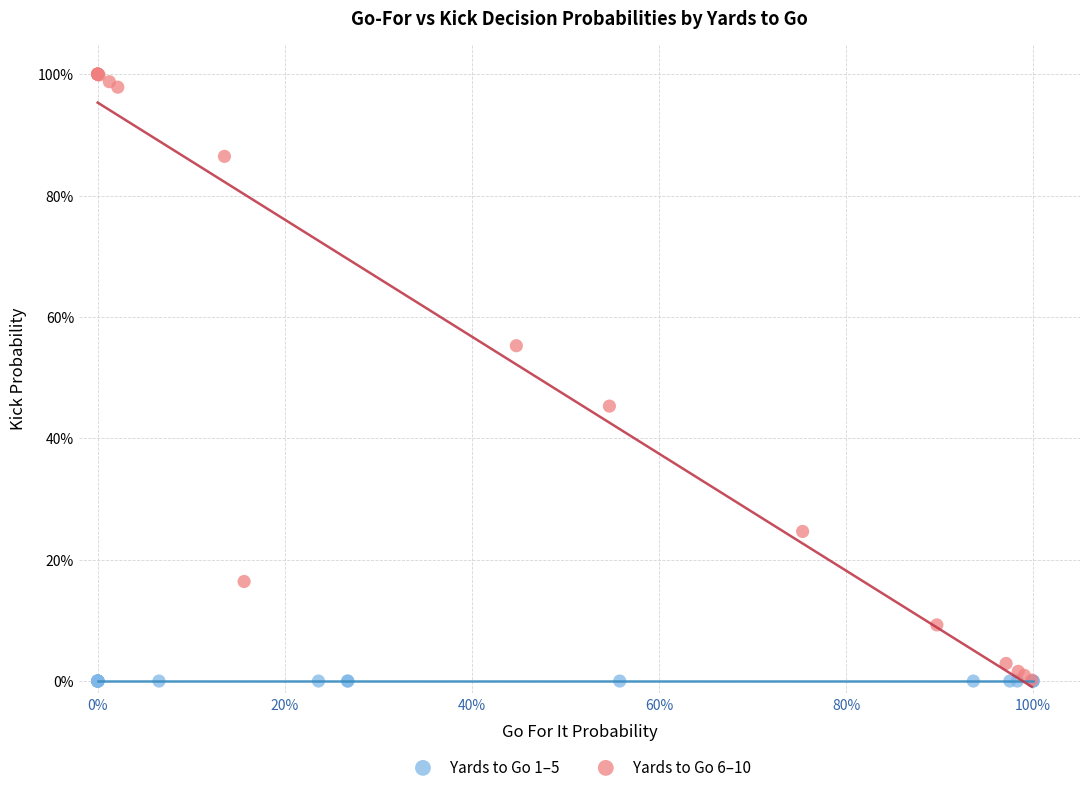

What are all the series names shown in the legend?

Yards to Go 1–5, Yards to Go 6–10